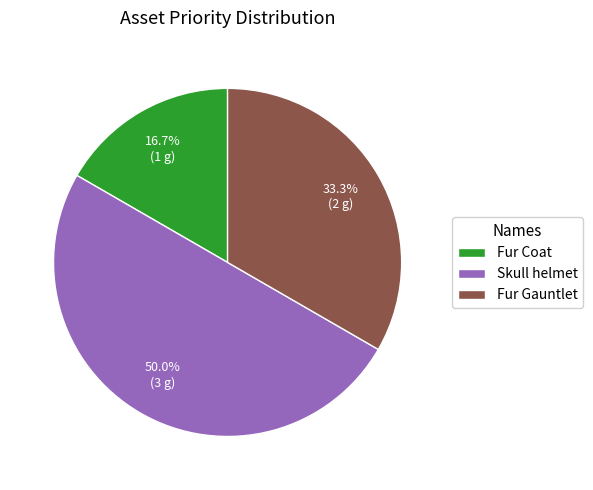

Which slice is the smallest?

Fur Coat